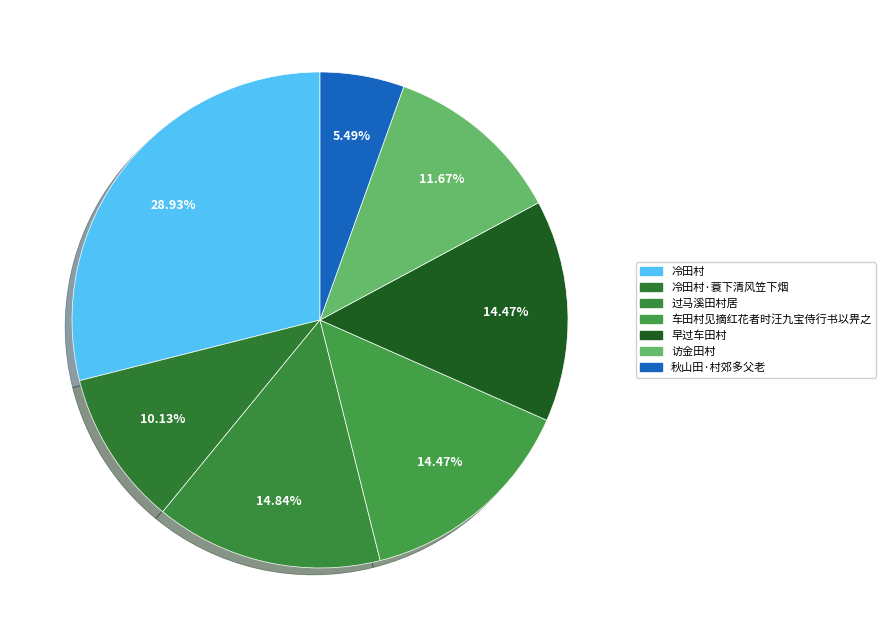

How many segments does this pie chart have?

7